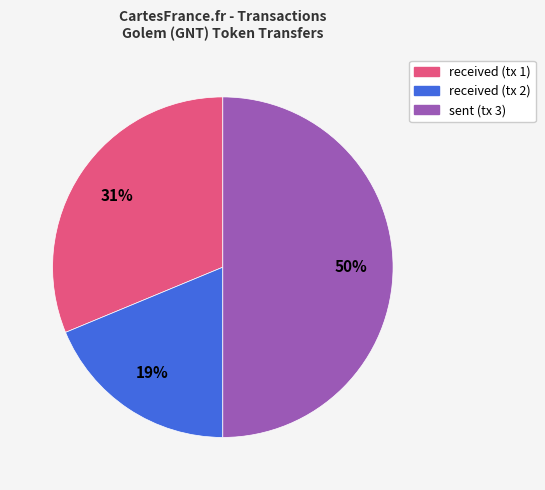

To the nearest percent, what is the average slice percentage?

33%